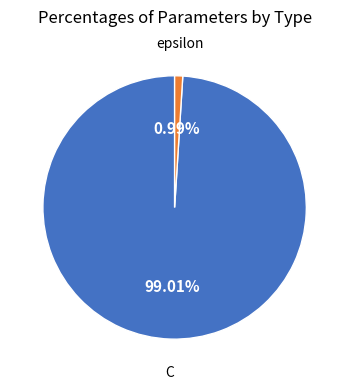

Is there any slice that represents more than half of the pie?

Yes